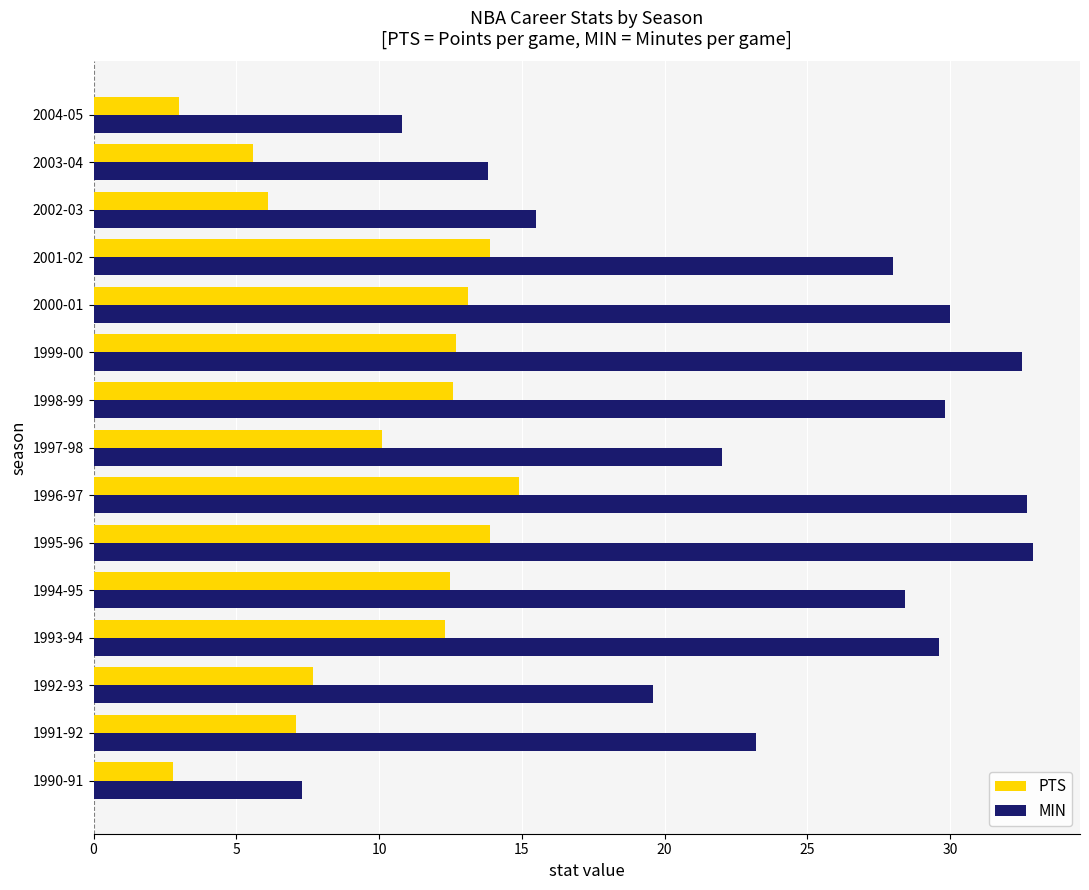

How many data points in PTS are above 12?

8